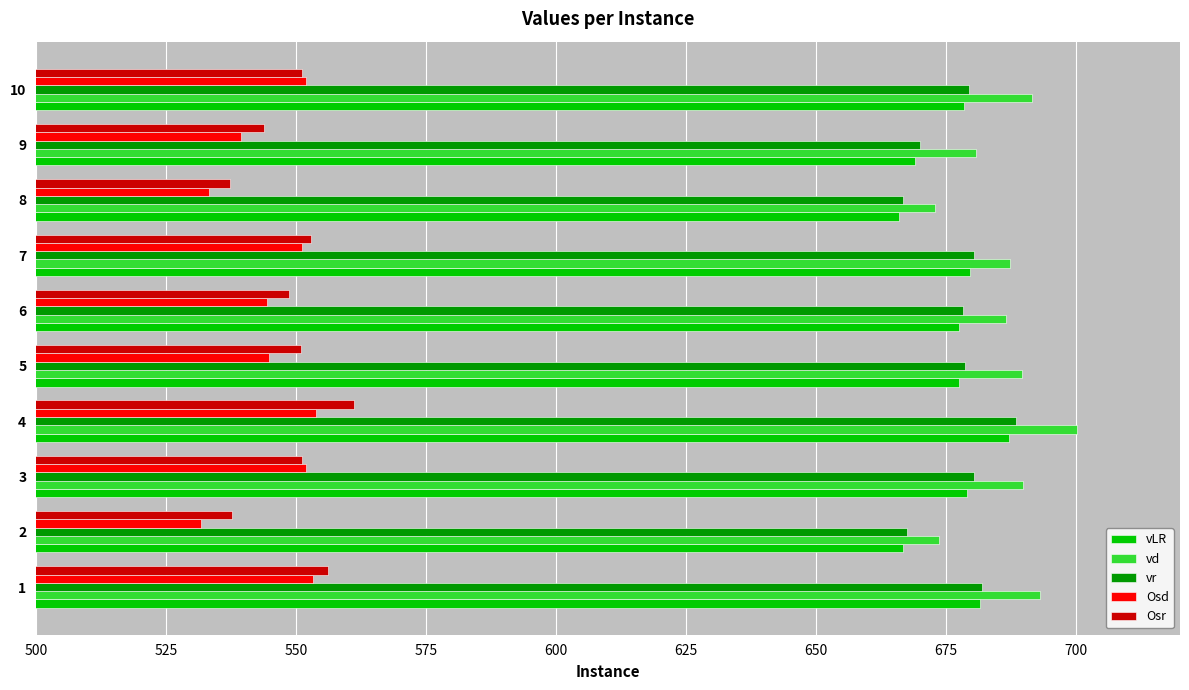

True or false: vr has a value of 420.9 at 7.

False